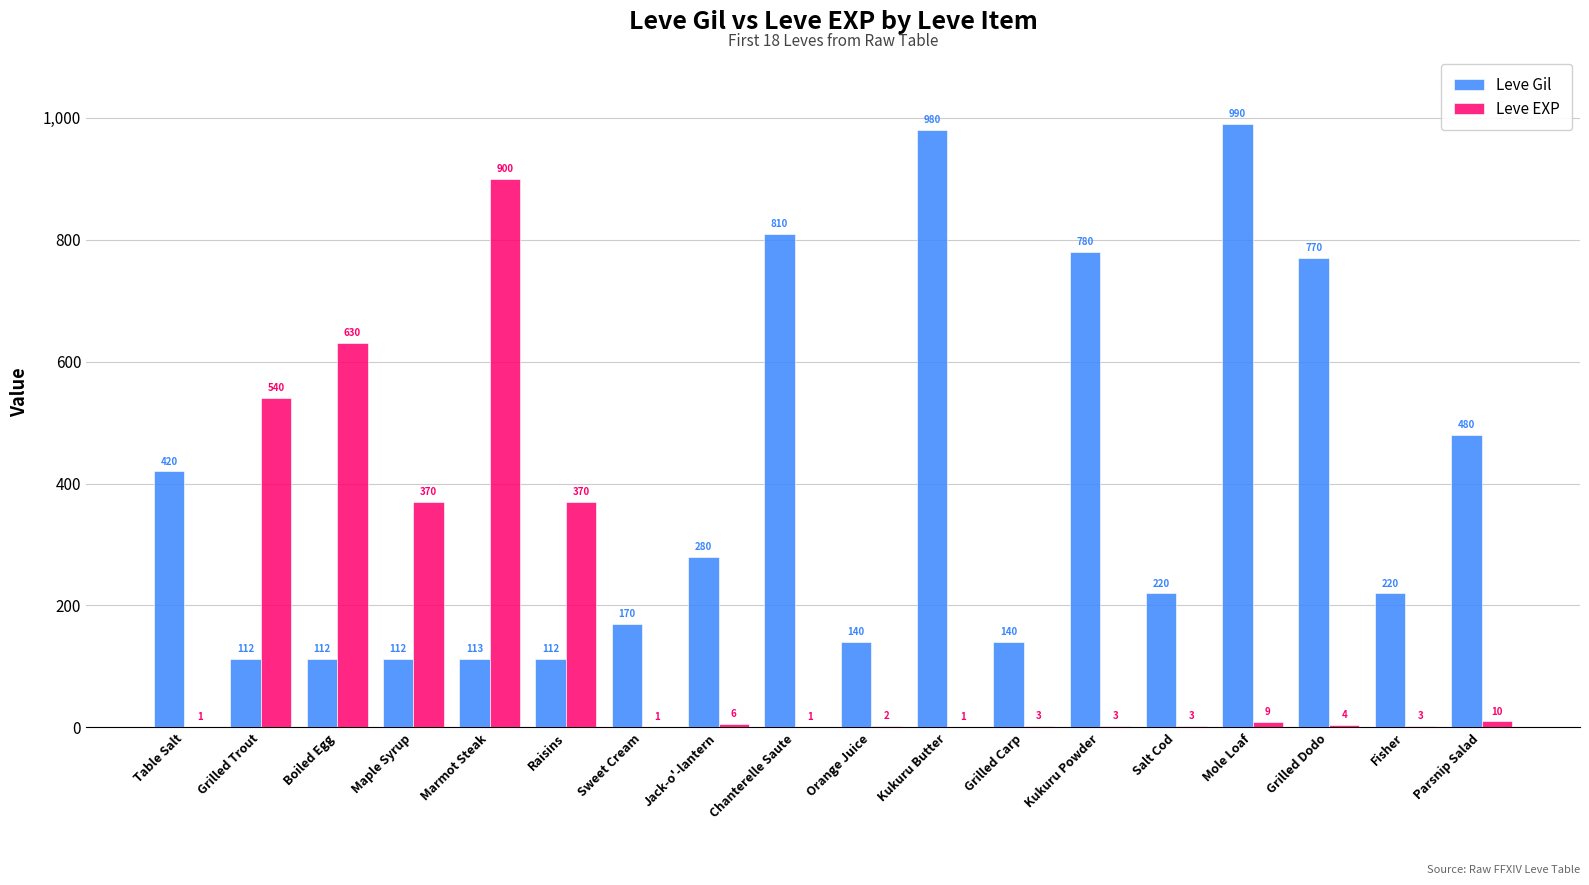

Count the number of data series in this chart.

2